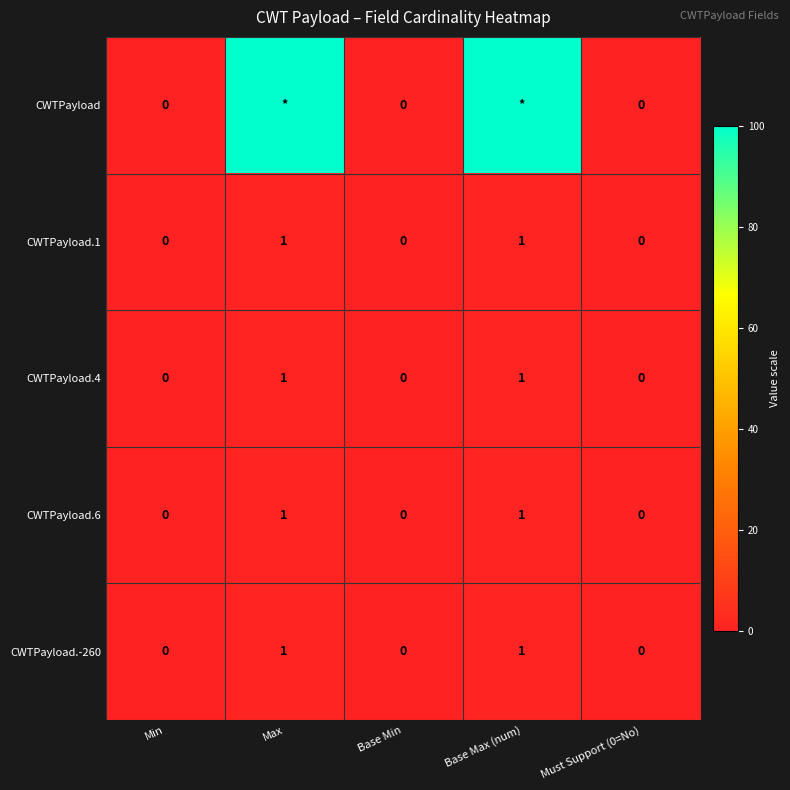

The CWTPayload.6 series shows 2 at Base Max (num). True or false?

False